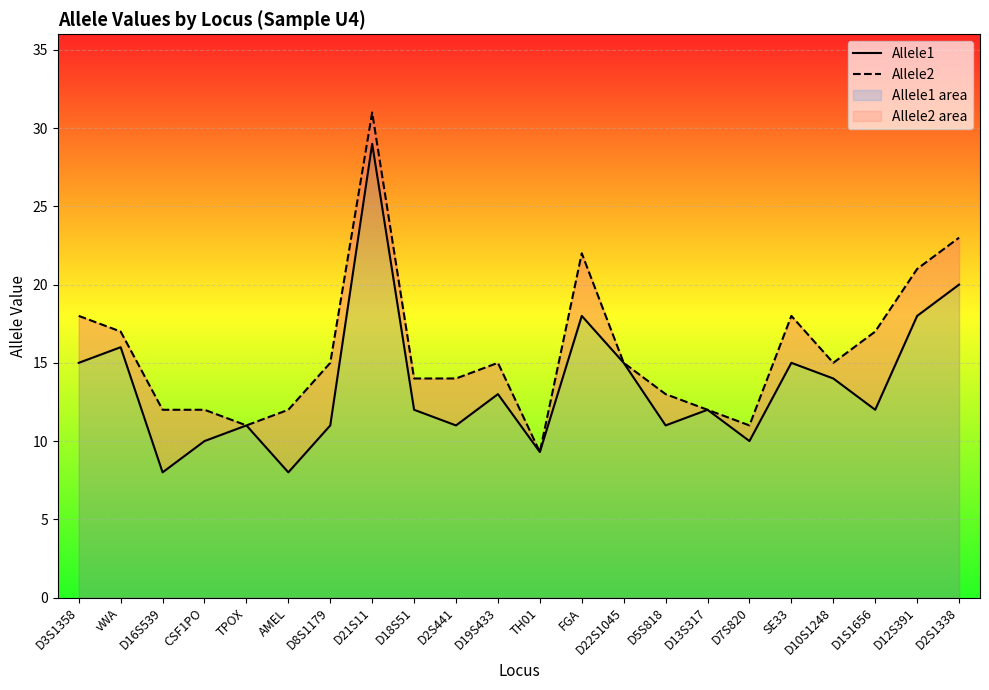

What are all the series names shown in the legend?

Allele1, Allele2